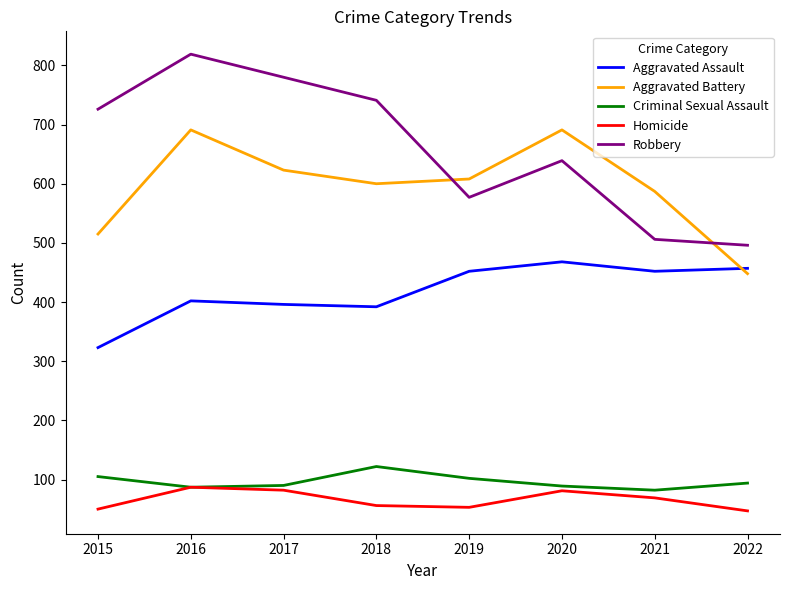

At how many categories does at least one series exceed 624?

5